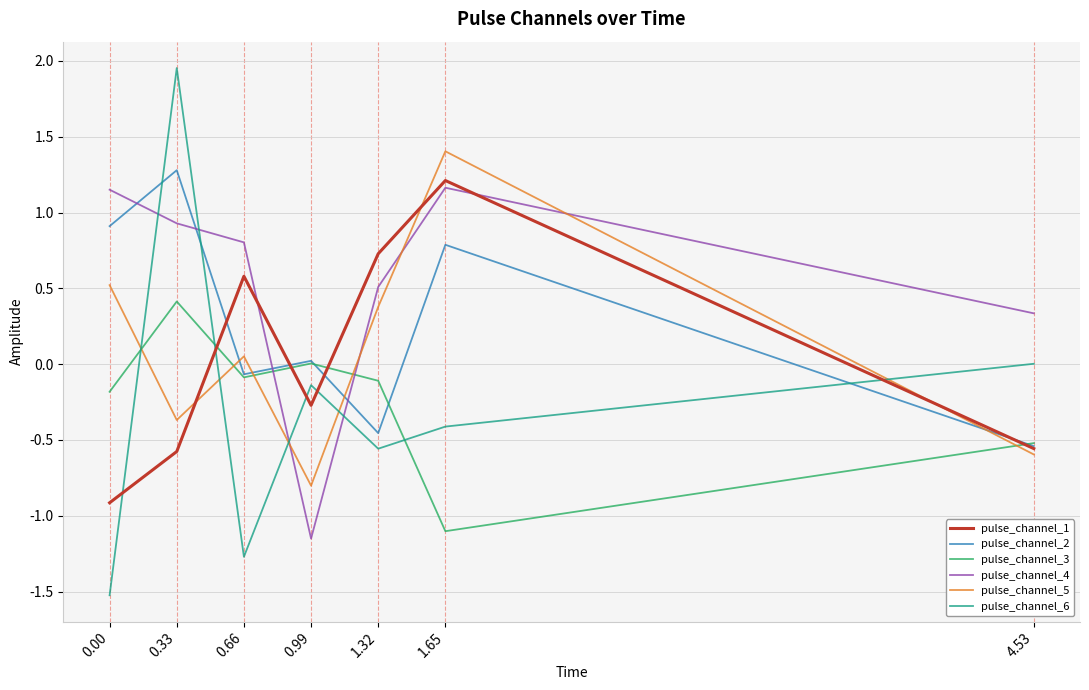

At which label does pulse_channel_3 first exceed 0?

0.33